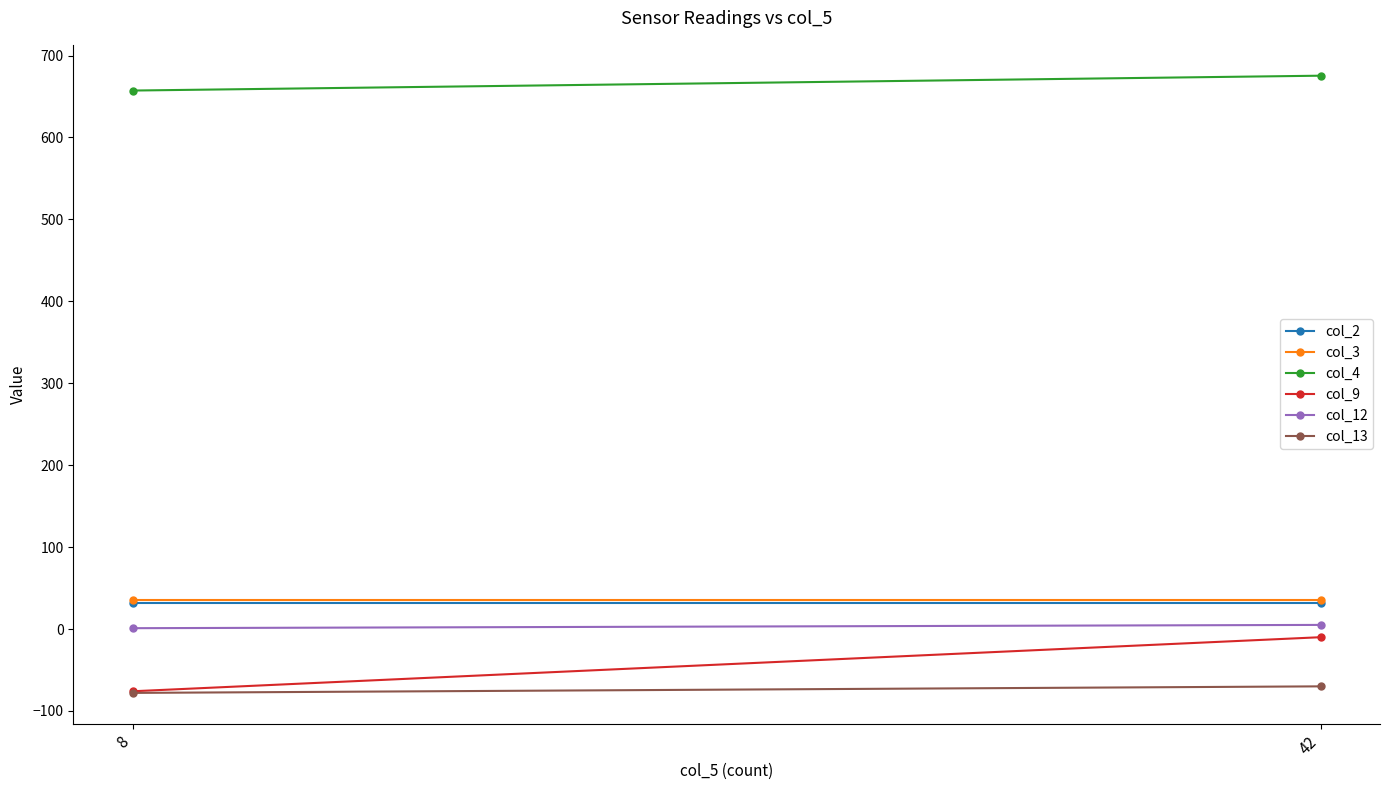

Which category has the lowest value across all series?

8